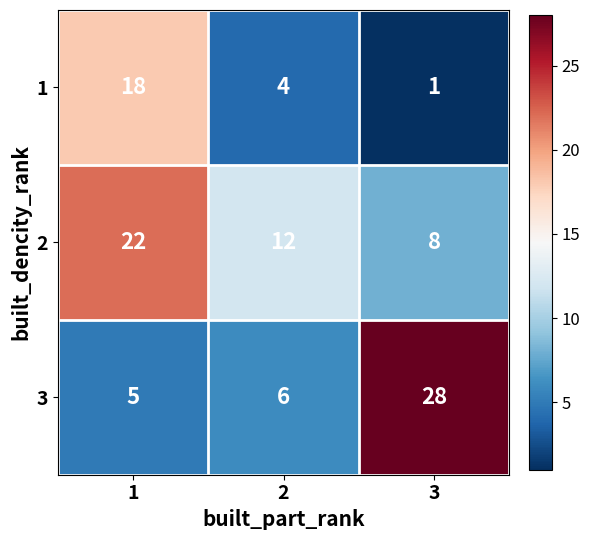

Which series has the widest spread of values?

3